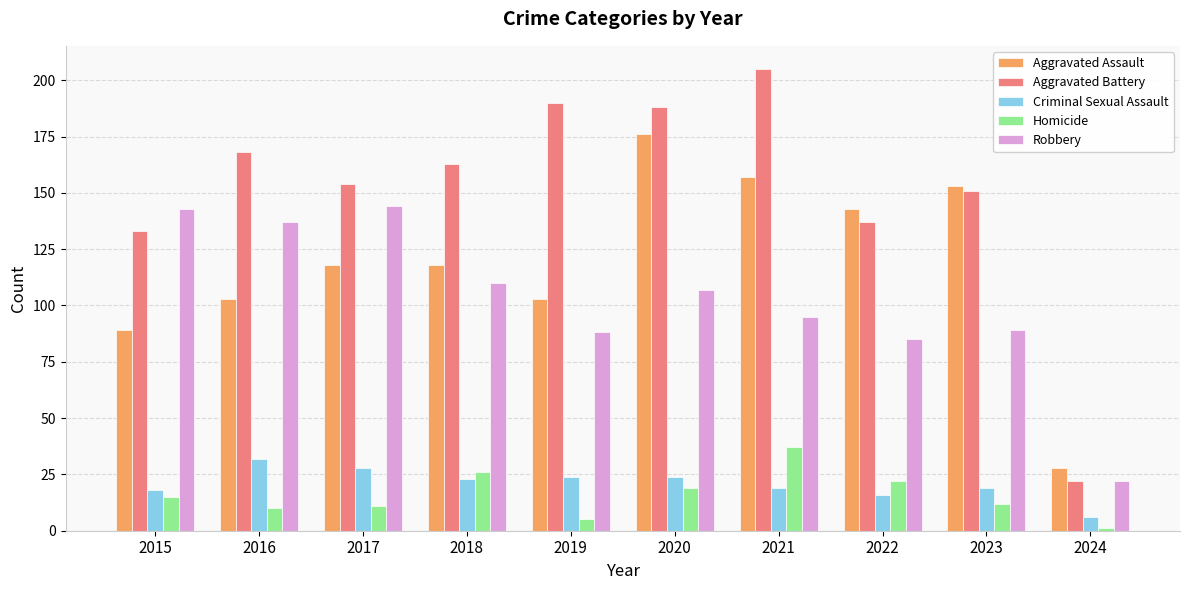

Reading right to left, extract all data points from this chart.

Aggravated Assault: 2024=28	2023=153	2022=143	2021=157	2020=176	2019=103	2018=118	2017=118	2016=103	2015=89
Aggravated Battery: 2024=22	2023=151	2022=137	2021=205	2020=188	2019=190	2018=163	2017=154	2016=168	2015=133
Criminal Sexual Assault: 2024=6	2023=19	2022=16	2021=19	2020=24	2019=24	2018=23	2017=28	2016=32	2015=18
Homicide: 2024=1	2023=12	2022=22	2021=37	2020=19	2019=5	2018=26	2017=11	2016=10	2015=15
Robbery: 2024=22	2023=89	2022=85	2021=95	2020=107	2019=88	2018=110	2017=144	2016=137	2015=143